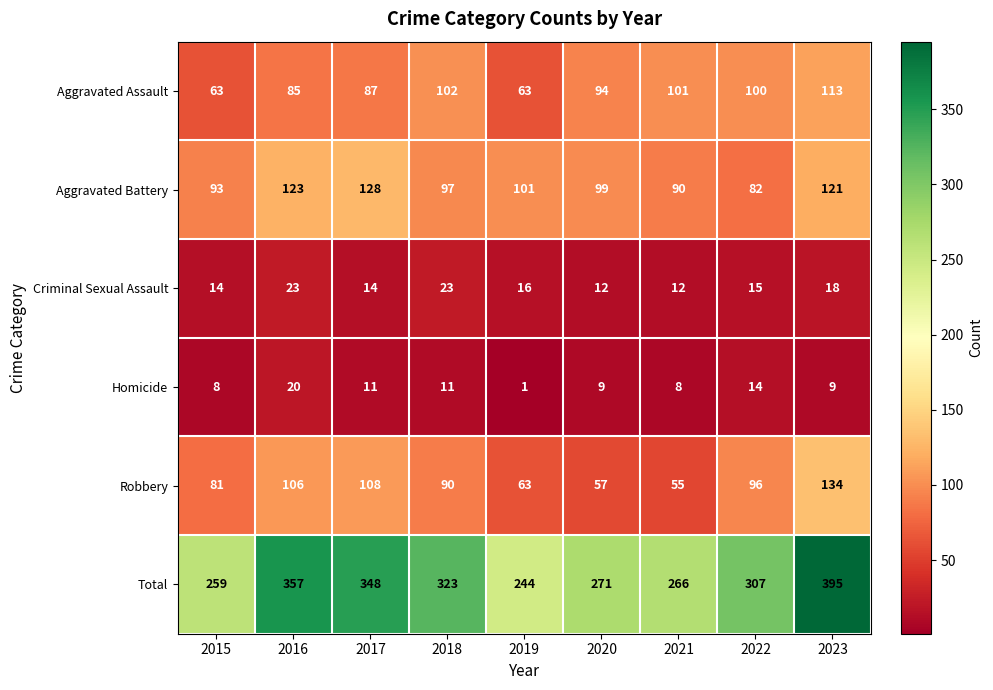

What is the difference between the highest and lowest values at 2015?

251